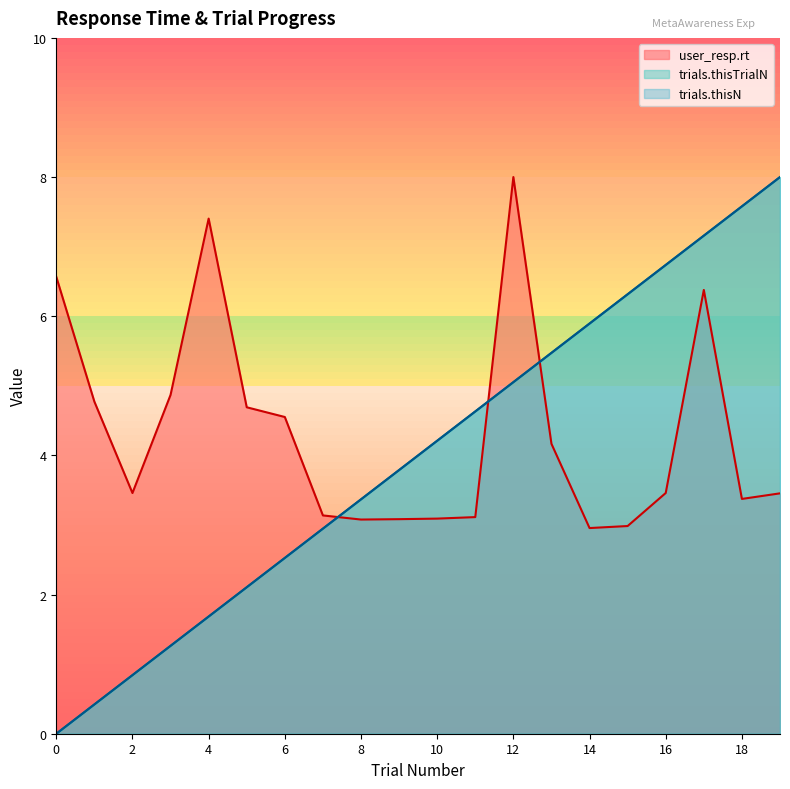

What is the total value across all series at 8?

9.8